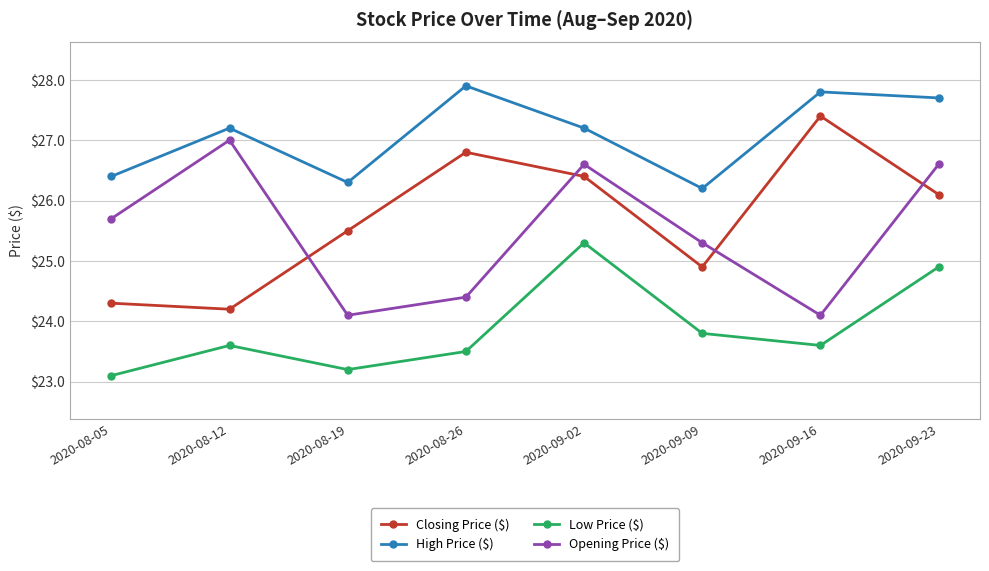

How many interior local peaks does the Closing Price ($) series have?

2